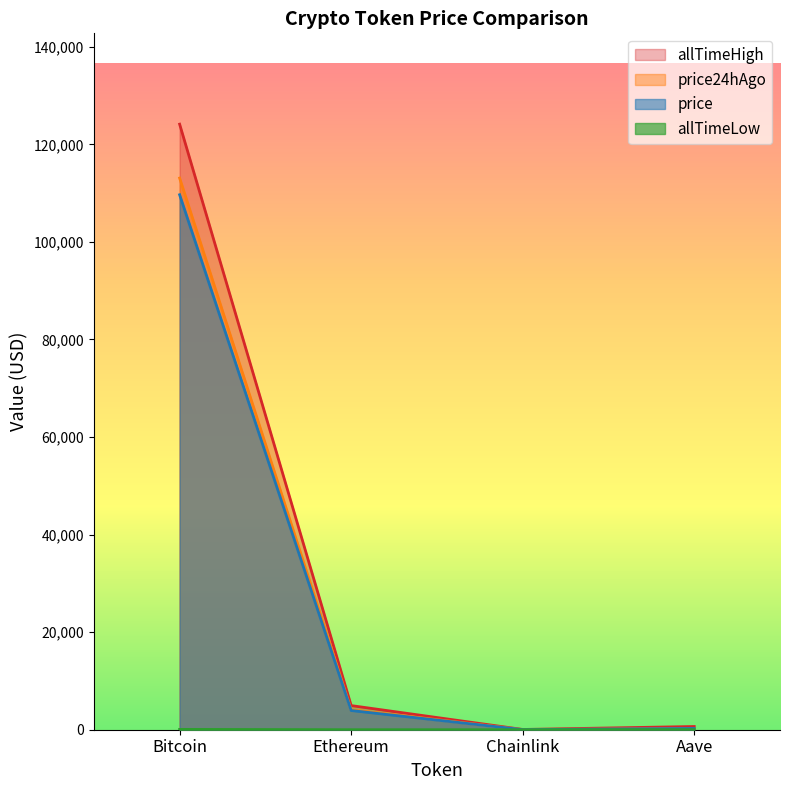

Where does the allTimeHigh series first go above 4946?

Bitcoin